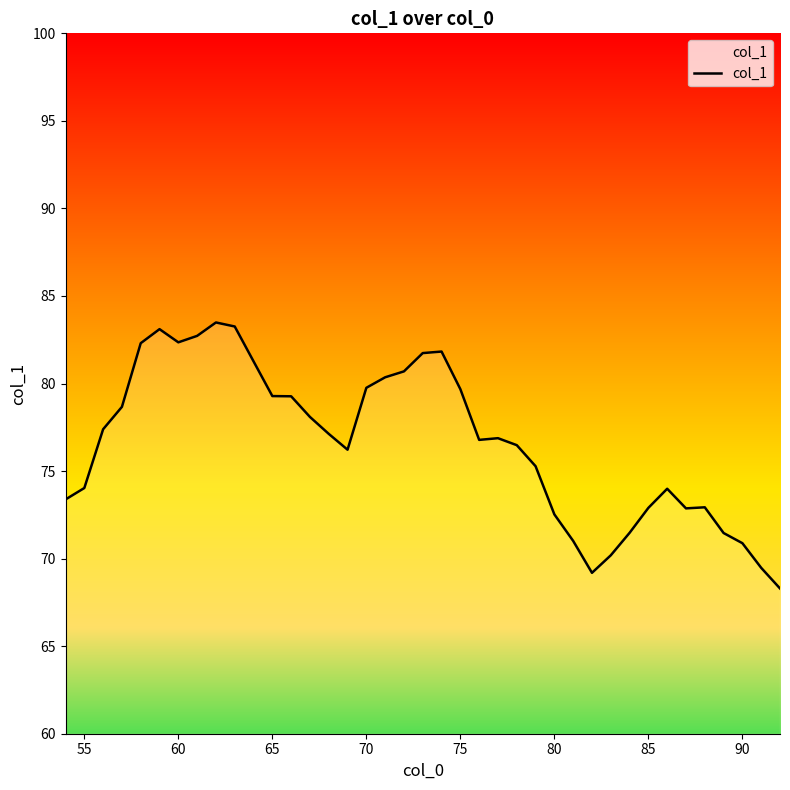

What is the maximum value shown in the chart?

83.5